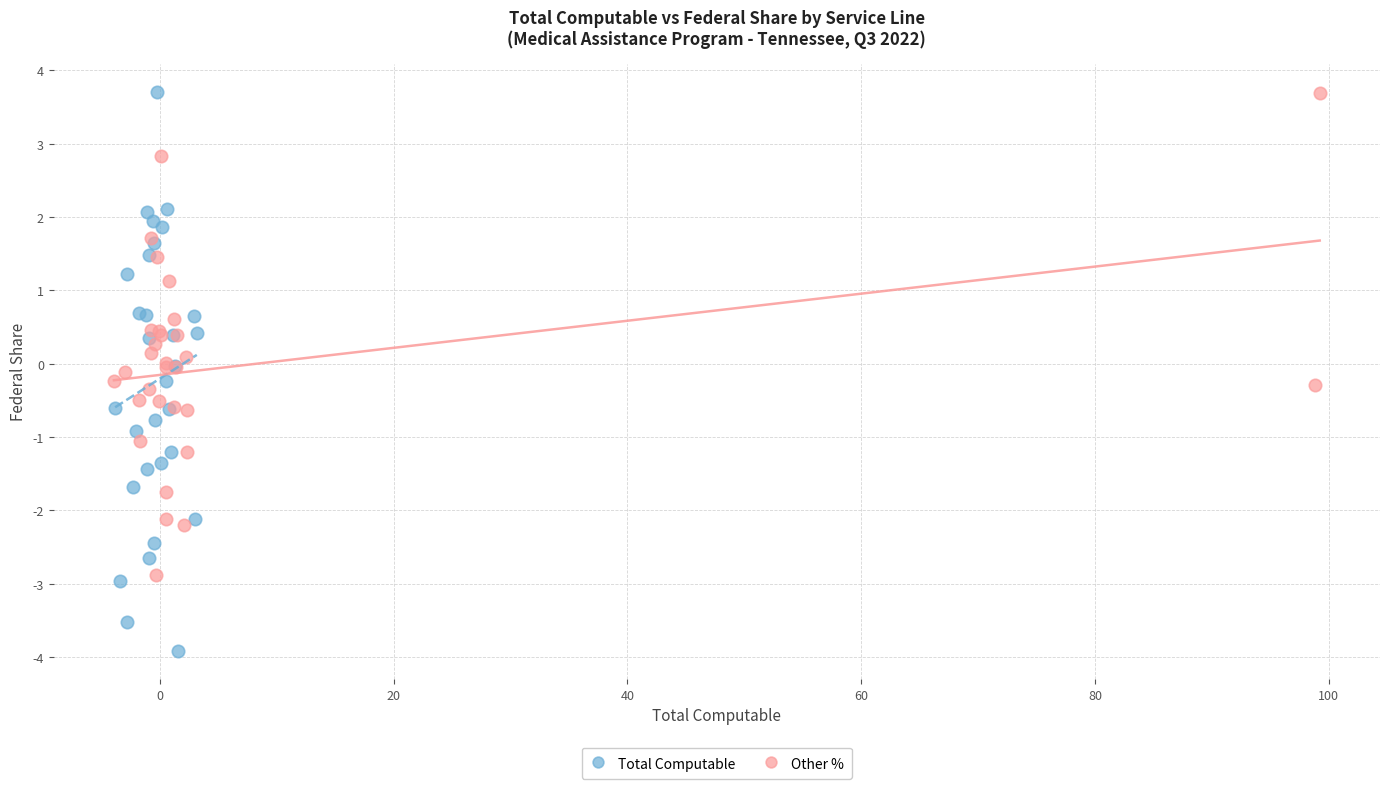

Which series reaches the minimum Y coordinate?

Total Computable